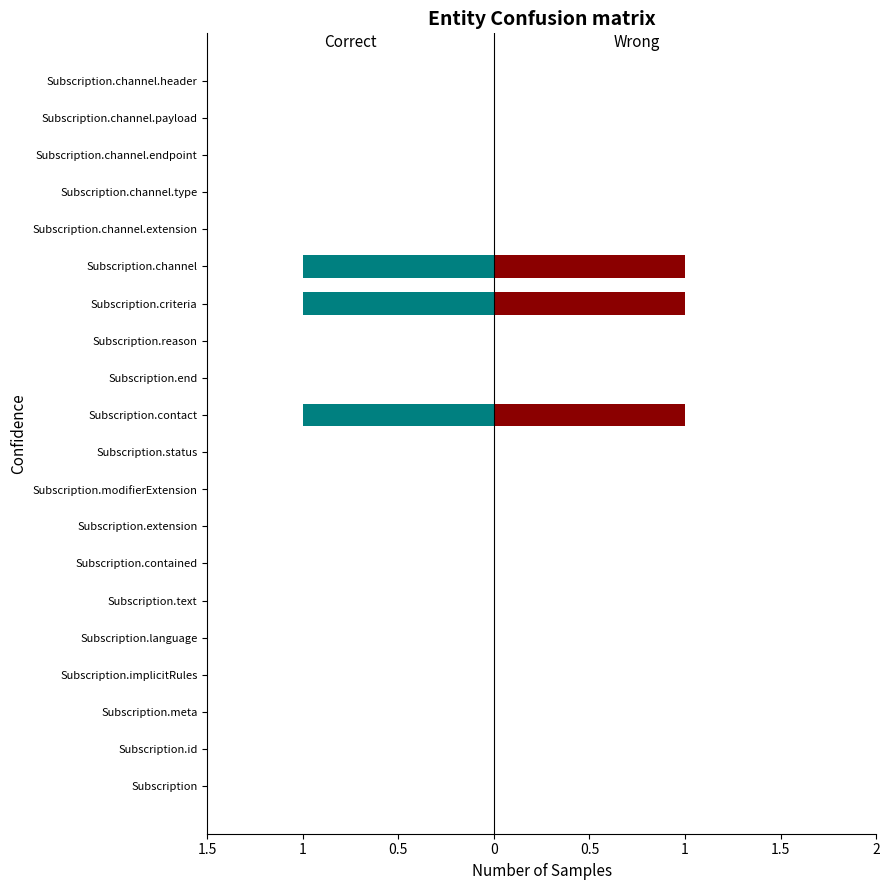

Count the number of categories in the chart.

20